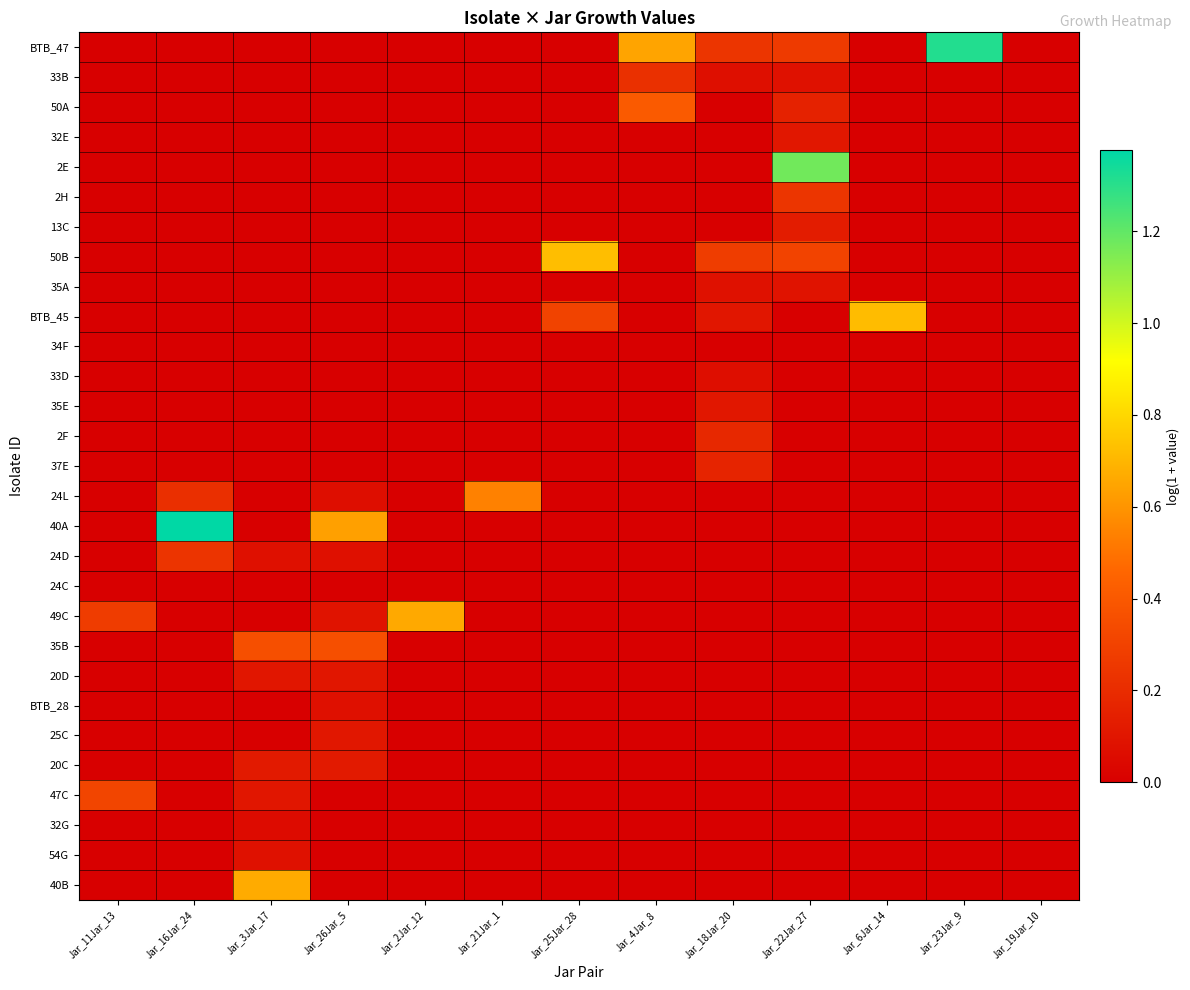

Reading right to left, extract all data points from this chart.

BTB_47: Jar_19Jar_10=0.0	Jar_23Jar_9=1.3	Jar_6Jar_14=0.0	Jar_22Jar_27=0.3	Jar_18Jar_20=0.2	Jar_4Jar_8=0.6	Jar_25Jar_28=0.0	Jar_21Jar_1=0.0	Jar_2Jar_12=0.0	Jar_26Jar_5=0.0	Jar_3Jar_17=0.0	Jar_16Jar_24=0.0	Jar_11Jar_13=0.0
33B: Jar_19Jar_10=0.0	Jar_23Jar_9=0.0	Jar_6Jar_14=0.0	Jar_22Jar_27=0.1	Jar_18Jar_20=0.1	Jar_4Jar_8=0.2	Jar_25Jar_28=0.0	Jar_21Jar_1=0.0	Jar_2Jar_12=0.0	Jar_26Jar_5=0.0	Jar_3Jar_17=0.0	Jar_16Jar_24=0.0	Jar_11Jar_13=0.0
50A: Jar_19Jar_10=0.0	Jar_23Jar_9=0.0	Jar_6Jar_14=0.0	Jar_22Jar_27=0.2	Jar_18Jar_20=0.0	Jar_4Jar_8=0.4	Jar_25Jar_28=0.0	Jar_21Jar_1=0.0	Jar_2Jar_12=0.0	Jar_26Jar_5=0.0	Jar_3Jar_17=0.0	Jar_16Jar_24=0.0	Jar_11Jar_13=0.0
32E: Jar_19Jar_10=0.0	Jar_23Jar_9=0.0	Jar_6Jar_14=0.0	Jar_22Jar_27=0.1	Jar_18Jar_20=0.0	Jar_4Jar_8=0.0	Jar_25Jar_28=0.0	Jar_21Jar_1=0.0	Jar_2Jar_12=0.0	Jar_26Jar_5=0.0	Jar_3Jar_17=0.0	Jar_16Jar_24=0.0	Jar_11Jar_13=0.0
2E: Jar_19Jar_10=0.0	Jar_23Jar_9=0.0	Jar_6Jar_14=0.0	Jar_22Jar_27=1.2	Jar_18Jar_20=0.0	Jar_4Jar_8=0.0	Jar_25Jar_28=0.0	Jar_21Jar_1=0.0	Jar_2Jar_12=0.0	Jar_26Jar_5=0.0	Jar_3Jar_17=0.0	Jar_16Jar_24=0.0	Jar_11Jar_13=0.0
2H: Jar_19Jar_10=0.0	Jar_23Jar_9=0.0	Jar_6Jar_14=0.0	Jar_22Jar_27=0.2	Jar_18Jar_20=0.0	Jar_4Jar_8=0.0	Jar_25Jar_28=0.0	Jar_21Jar_1=0.0	Jar_2Jar_12=0.0	Jar_26Jar_5=0.0	Jar_3Jar_17=0.0	Jar_16Jar_24=0.0	Jar_11Jar_13=0.0
13C: Jar_19Jar_10=0.0	Jar_23Jar_9=0.0	Jar_6Jar_14=0.0	Jar_22Jar_27=0.1	Jar_18Jar_20=0.0	Jar_4Jar_8=0.0	Jar_25Jar_28=0.0	Jar_21Jar_1=0.0	Jar_2Jar_12=0.0	Jar_26Jar_5=0.0	Jar_3Jar_17=0.0	Jar_16Jar_24=0.0	Jar_11Jar_13=0.0
50B: Jar_19Jar_10=0.0	Jar_23Jar_9=0.0	Jar_6Jar_14=0.0	Jar_22Jar_27=0.3	Jar_18Jar_20=0.3	Jar_4Jar_8=0.0	Jar_25Jar_28=0.7	Jar_21Jar_1=0.0	Jar_2Jar_12=0.0	Jar_26Jar_5=0.0	Jar_3Jar_17=0.0	Jar_16Jar_24=0.0	Jar_11Jar_13=0.0
35A: Jar_19Jar_10=0.0	Jar_23Jar_9=0.0	Jar_6Jar_14=0.0	Jar_22Jar_27=0.1	Jar_18Jar_20=0.1	Jar_4Jar_8=0.0	Jar_25Jar_28=0.0	Jar_21Jar_1=0.0	Jar_2Jar_12=0.0	Jar_26Jar_5=0.0	Jar_3Jar_17=0.0	Jar_16Jar_24=0.0	Jar_11Jar_13=0.0
BTB_45: Jar_19Jar_10=0.0	Jar_23Jar_9=0.0	Jar_6Jar_14=0.7	Jar_22Jar_27=0.0	Jar_18Jar_20=0.1	Jar_4Jar_8=0.0	Jar_25Jar_28=0.3	Jar_21Jar_1=0.0	Jar_2Jar_12=0.0	Jar_26Jar_5=0.0	Jar_3Jar_17=0.0	Jar_16Jar_24=0.0	Jar_11Jar_13=0.0
34F: Jar_19Jar_10=0.0	Jar_23Jar_9=0.0	Jar_6Jar_14=0.0	Jar_22Jar_27=0.0	Jar_18Jar_20=0.0	Jar_4Jar_8=0.0	Jar_25Jar_28=0.0	Jar_21Jar_1=0.0	Jar_2Jar_12=0.0	Jar_26Jar_5=0.0	Jar_3Jar_17=0.0	Jar_16Jar_24=0.0	Jar_11Jar_13=0.0
33D: Jar_19Jar_10=0.0	Jar_23Jar_9=0.0	Jar_6Jar_14=0.0	Jar_22Jar_27=0.0	Jar_18Jar_20=0.1	Jar_4Jar_8=0.0	Jar_25Jar_28=0.0	Jar_21Jar_1=0.0	Jar_2Jar_12=0.0	Jar_26Jar_5=0.0	Jar_3Jar_17=0.0	Jar_16Jar_24=0.0	Jar_11Jar_13=0.0
35E: Jar_19Jar_10=0.0	Jar_23Jar_9=0.0	Jar_6Jar_14=0.0	Jar_22Jar_27=0.0	Jar_18Jar_20=0.1	Jar_4Jar_8=0.0	Jar_25Jar_28=0.0	Jar_21Jar_1=0.0	Jar_2Jar_12=0.0	Jar_26Jar_5=0.0	Jar_3Jar_17=0.0	Jar_16Jar_24=0.0	Jar_11Jar_13=0.0
2F: Jar_19Jar_10=0.0	Jar_23Jar_9=0.0	Jar_6Jar_14=0.0	Jar_22Jar_27=0.0	Jar_18Jar_20=0.2	Jar_4Jar_8=0.0	Jar_25Jar_28=0.0	Jar_21Jar_1=0.0	Jar_2Jar_12=0.0	Jar_26Jar_5=0.0	Jar_3Jar_17=0.0	Jar_16Jar_24=0.0	Jar_11Jar_13=0.0
37E: Jar_19Jar_10=0.0	Jar_23Jar_9=0.0	Jar_6Jar_14=0.0	Jar_22Jar_27=0.0	Jar_18Jar_20=0.2	Jar_4Jar_8=0.0	Jar_25Jar_28=0.0	Jar_21Jar_1=0.0	Jar_2Jar_12=0.0	Jar_26Jar_5=0.0	Jar_3Jar_17=0.0	Jar_16Jar_24=0.0	Jar_11Jar_13=0.0
24L: Jar_19Jar_10=0.0	Jar_23Jar_9=0.0	Jar_6Jar_14=0.0	Jar_22Jar_27=0.0	Jar_18Jar_20=0.0	Jar_4Jar_8=0.0	Jar_25Jar_28=0.0	Jar_21Jar_1=0.5	Jar_2Jar_12=0.0	Jar_26Jar_5=0.1	Jar_3Jar_17=0.0	Jar_16Jar_24=0.2	Jar_11Jar_13=0.0
40A: Jar_19Jar_10=0.0	Jar_23Jar_9=0.0	Jar_6Jar_14=0.0	Jar_22Jar_27=0.0	Jar_18Jar_20=0.0	Jar_4Jar_8=0.0	Jar_25Jar_28=0.0	Jar_21Jar_1=0.0	Jar_2Jar_12=0.0	Jar_26Jar_5=0.6	Jar_3Jar_17=0.0	Jar_16Jar_24=1.4	Jar_11Jar_13=0.0
24D: Jar_19Jar_10=0.0	Jar_23Jar_9=0.0	Jar_6Jar_14=0.0	Jar_22Jar_27=0.0	Jar_18Jar_20=0.0	Jar_4Jar_8=0.0	Jar_25Jar_28=0.0	Jar_21Jar_1=0.0	Jar_2Jar_12=0.0	Jar_26Jar_5=0.1	Jar_3Jar_17=0.1	Jar_16Jar_24=0.2	Jar_11Jar_13=0.0
24C: Jar_19Jar_10=0.0	Jar_23Jar_9=0.0	Jar_6Jar_14=0.0	Jar_22Jar_27=0.0	Jar_18Jar_20=0.0	Jar_4Jar_8=0.0	Jar_25Jar_28=0.0	Jar_21Jar_1=0.0	Jar_2Jar_12=0.0	Jar_26Jar_5=0.0	Jar_3Jar_17=0.0	Jar_16Jar_24=0.0	Jar_11Jar_13=0.0
49C: Jar_19Jar_10=0.0	Jar_23Jar_9=0.0	Jar_6Jar_14=0.0	Jar_22Jar_27=0.0	Jar_18Jar_20=0.0	Jar_4Jar_8=0.0	Jar_25Jar_28=0.0	Jar_21Jar_1=0.0	Jar_2Jar_12=0.7	Jar_26Jar_5=0.1	Jar_3Jar_17=0.0	Jar_16Jar_24=0.0	Jar_11Jar_13=0.3
35B: Jar_19Jar_10=0.0	Jar_23Jar_9=0.0	Jar_6Jar_14=0.0	Jar_22Jar_27=0.0	Jar_18Jar_20=0.0	Jar_4Jar_8=0.0	Jar_25Jar_28=0.0	Jar_21Jar_1=0.0	Jar_2Jar_12=0.0	Jar_26Jar_5=0.4	Jar_3Jar_17=0.4	Jar_16Jar_24=0.0	Jar_11Jar_13=0.0
20D: Jar_19Jar_10=0.0	Jar_23Jar_9=0.0	Jar_6Jar_14=0.0	Jar_22Jar_27=0.0	Jar_18Jar_20=0.0	Jar_4Jar_8=0.0	Jar_25Jar_28=0.0	Jar_21Jar_1=0.0	Jar_2Jar_12=0.0	Jar_26Jar_5=0.1	Jar_3Jar_17=0.1	Jar_16Jar_24=0.0	Jar_11Jar_13=0.0
BTB_28: Jar_19Jar_10=0.0	Jar_23Jar_9=0.0	Jar_6Jar_14=0.0	Jar_22Jar_27=0.0	Jar_18Jar_20=0.0	Jar_4Jar_8=0.0	Jar_25Jar_28=0.0	Jar_21Jar_1=0.0	Jar_2Jar_12=0.0	Jar_26Jar_5=0.1	Jar_3Jar_17=0.0	Jar_16Jar_24=0.0	Jar_11Jar_13=0.0
25C: Jar_19Jar_10=0.0	Jar_23Jar_9=0.0	Jar_6Jar_14=0.0	Jar_22Jar_27=0.0	Jar_18Jar_20=0.0	Jar_4Jar_8=0.0	Jar_25Jar_28=0.0	Jar_21Jar_1=0.0	Jar_2Jar_12=0.0	Jar_26Jar_5=0.1	Jar_3Jar_17=0.0	Jar_16Jar_24=0.0	Jar_11Jar_13=0.0
20C: Jar_19Jar_10=0.0	Jar_23Jar_9=0.0	Jar_6Jar_14=0.0	Jar_22Jar_27=0.0	Jar_18Jar_20=0.0	Jar_4Jar_8=0.0	Jar_25Jar_28=0.0	Jar_21Jar_1=0.0	Jar_2Jar_12=0.0	Jar_26Jar_5=0.1	Jar_3Jar_17=0.1	Jar_16Jar_24=0.0	Jar_11Jar_13=0.0
47C: Jar_19Jar_10=0.0	Jar_23Jar_9=0.0	Jar_6Jar_14=0.0	Jar_22Jar_27=0.0	Jar_18Jar_20=0.0	Jar_4Jar_8=0.0	Jar_25Jar_28=0.0	Jar_21Jar_1=0.0	Jar_2Jar_12=0.0	Jar_26Jar_5=0.0	Jar_3Jar_17=0.1	Jar_16Jar_24=0.0	Jar_11Jar_13=0.3
32G: Jar_19Jar_10=0.0	Jar_23Jar_9=0.0	Jar_6Jar_14=0.0	Jar_22Jar_27=0.0	Jar_18Jar_20=0.0	Jar_4Jar_8=0.0	Jar_25Jar_28=0.0	Jar_21Jar_1=0.0	Jar_2Jar_12=0.0	Jar_26Jar_5=0.0	Jar_3Jar_17=0.1	Jar_16Jar_24=0.0	Jar_11Jar_13=0.0
54G: Jar_19Jar_10=0.0	Jar_23Jar_9=0.0	Jar_6Jar_14=0.0	Jar_22Jar_27=0.0	Jar_18Jar_20=0.0	Jar_4Jar_8=0.0	Jar_25Jar_28=0.0	Jar_21Jar_1=0.0	Jar_2Jar_12=0.0	Jar_26Jar_5=0.0	Jar_3Jar_17=0.1	Jar_16Jar_24=0.0	Jar_11Jar_13=0.0
40B: Jar_19Jar_10=0.0	Jar_23Jar_9=0.0	Jar_6Jar_14=0.0	Jar_22Jar_27=0.0	Jar_18Jar_20=0.0	Jar_4Jar_8=0.0	Jar_25Jar_28=0.0	Jar_21Jar_1=0.0	Jar_2Jar_12=0.0	Jar_26Jar_5=0.0	Jar_3Jar_17=0.7	Jar_16Jar_24=0.0	Jar_11Jar_13=0.0